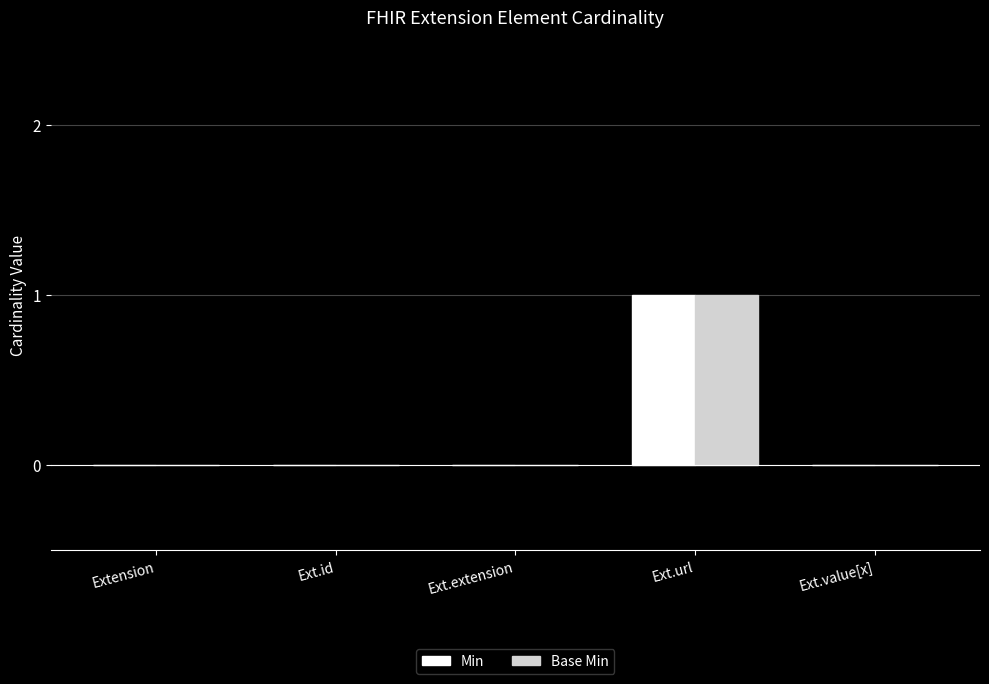

At which category is the sum across all series the highest?

Ext.url